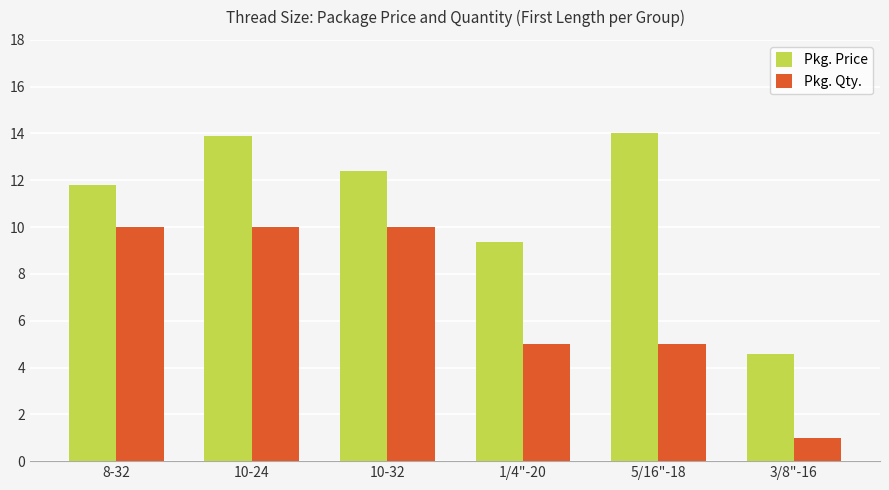

Reading left to right, extract all data points from this chart.

Pkg. Price: 8-32=11.8	10-24=13.9	10-32=12.4	1/4"-20=9.4	5/16"-18=14.0	3/8"-16=4.6
Pkg. Qty.: 8-32=10.0	10-24=10.0	10-32=10.0	1/4"-20=5.0	5/16"-18=5.0	3/8"-16=1.0